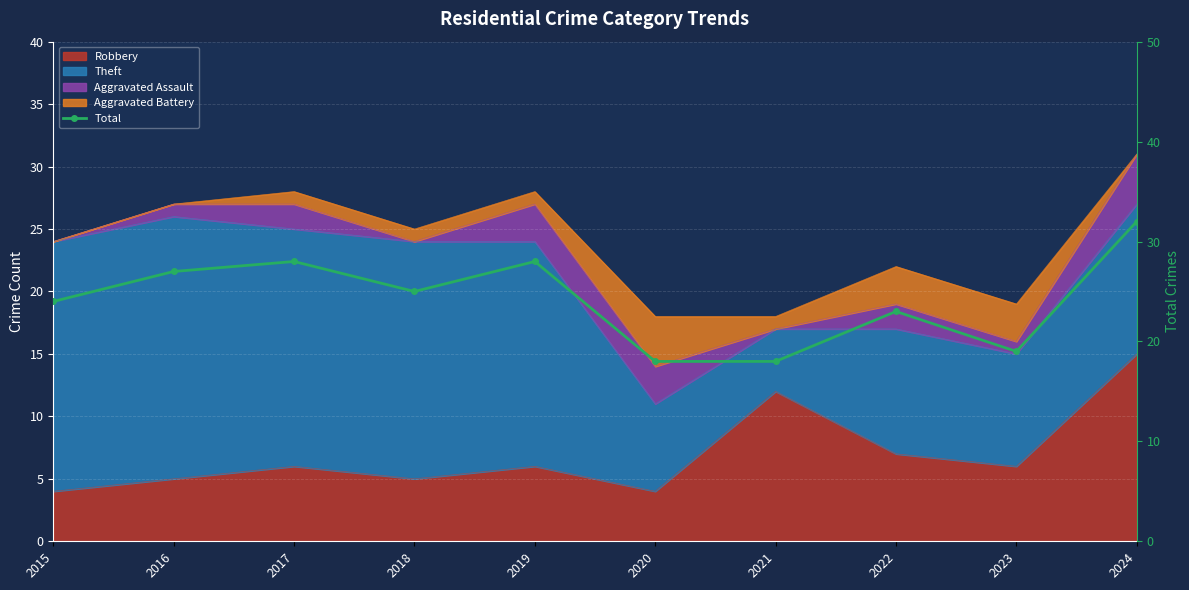

How many points are higher than both their immediate neighbors (excluding endpoints)?

3